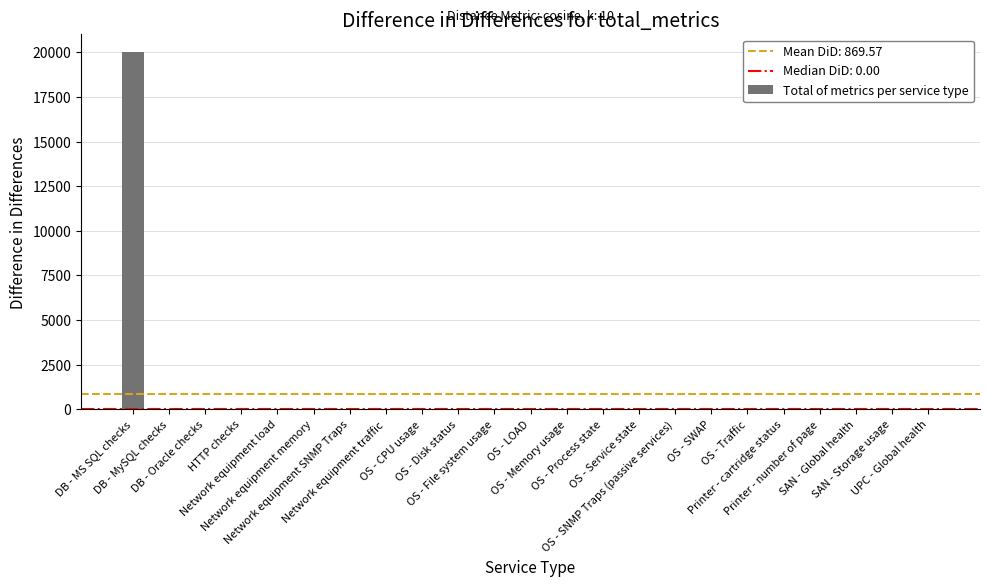

What is the sum of all values?

20000